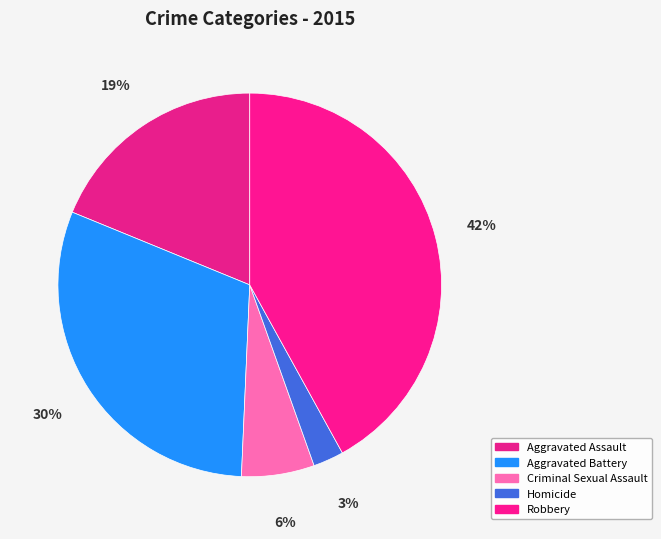

Does Homicide represent more than half of the total?

No